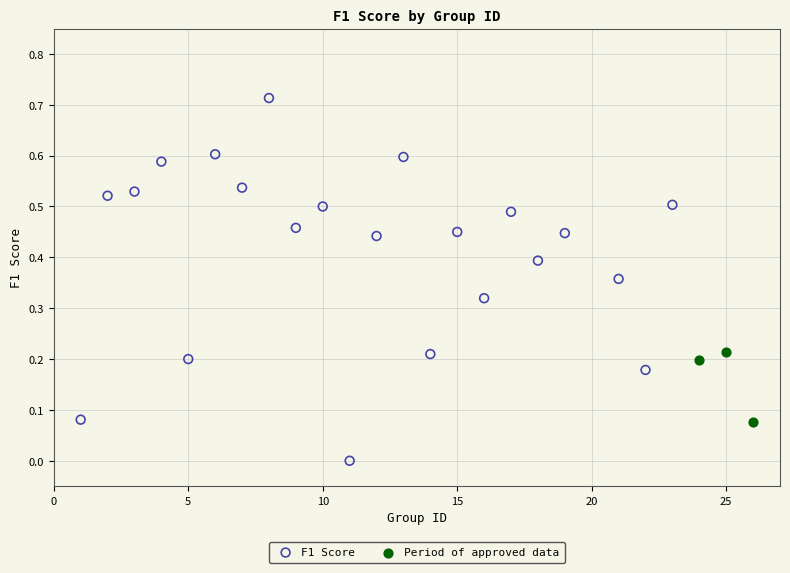

Which series contains the lowest Y value?

F1 Score